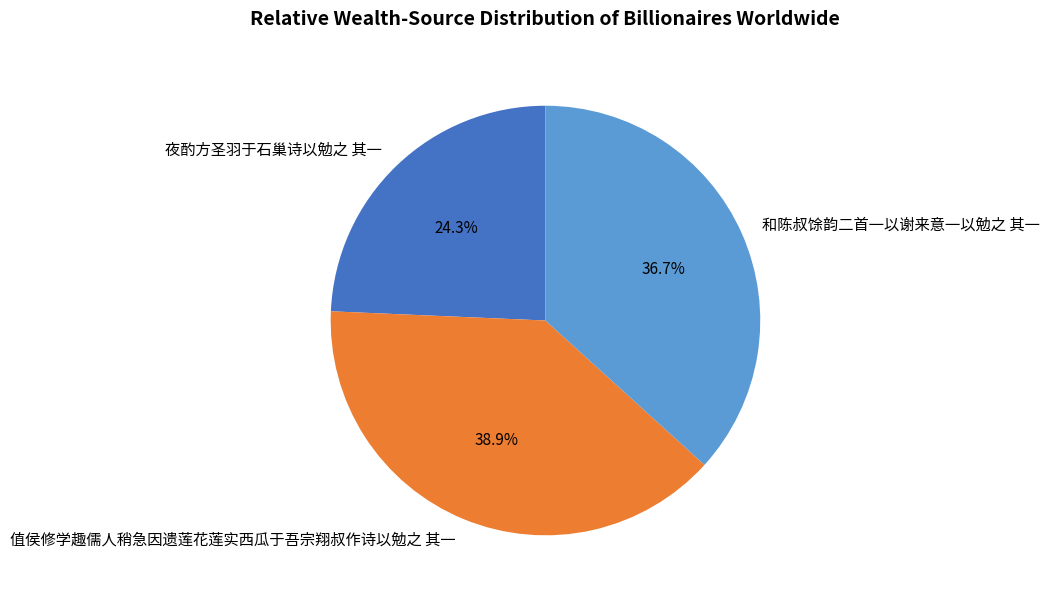

To the nearest percent, what percentage of the pie is 和陈叔馀韵二首一以谢来意一以勉之 其一?

37%